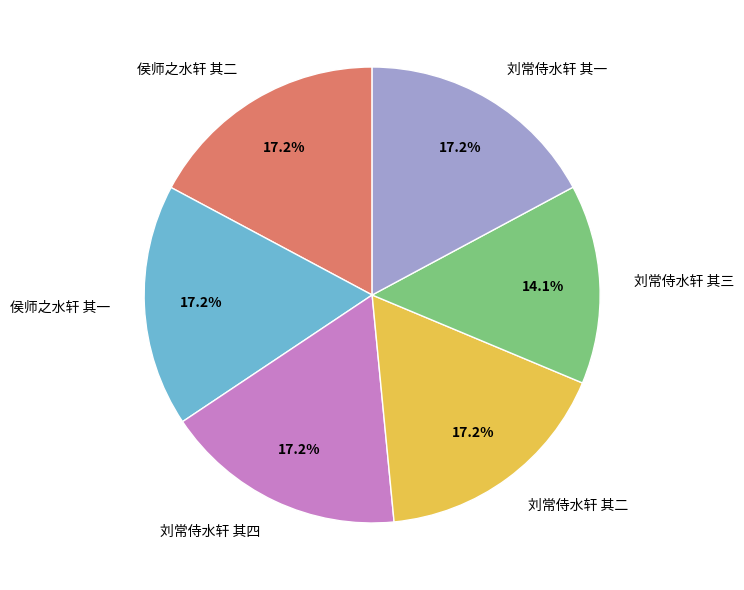

What percentage is NOT represented by 侯师之水轩 其二?

82.8%